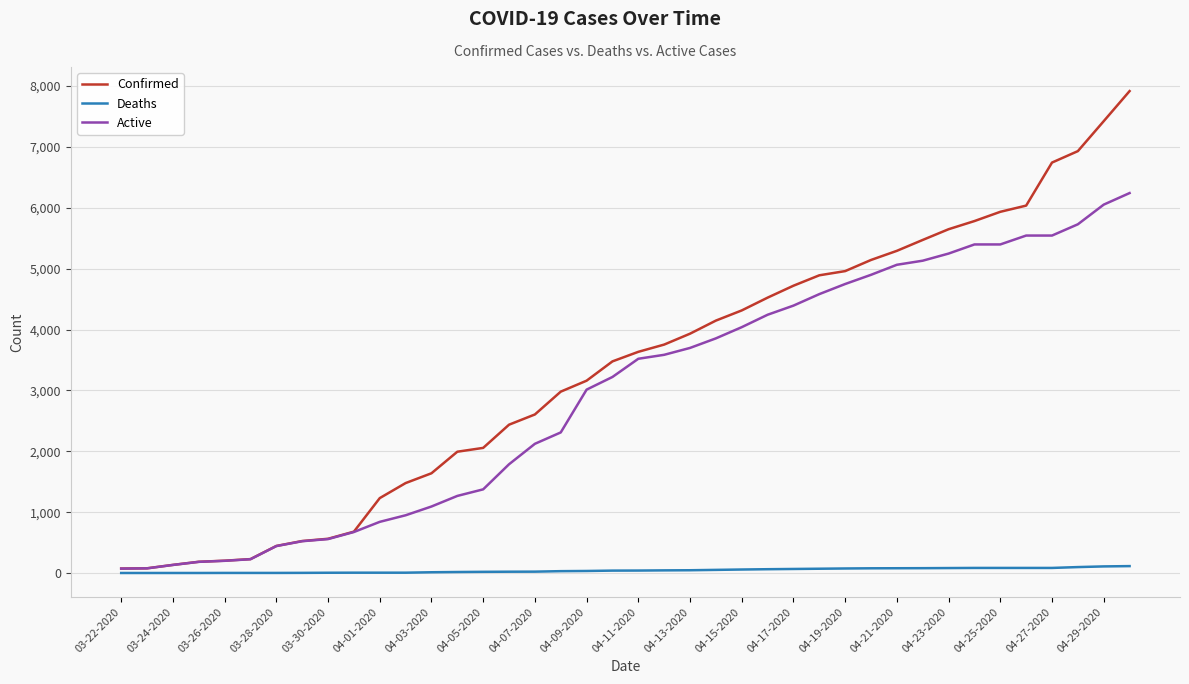

Which series has the widest spread of values?

Confirmed